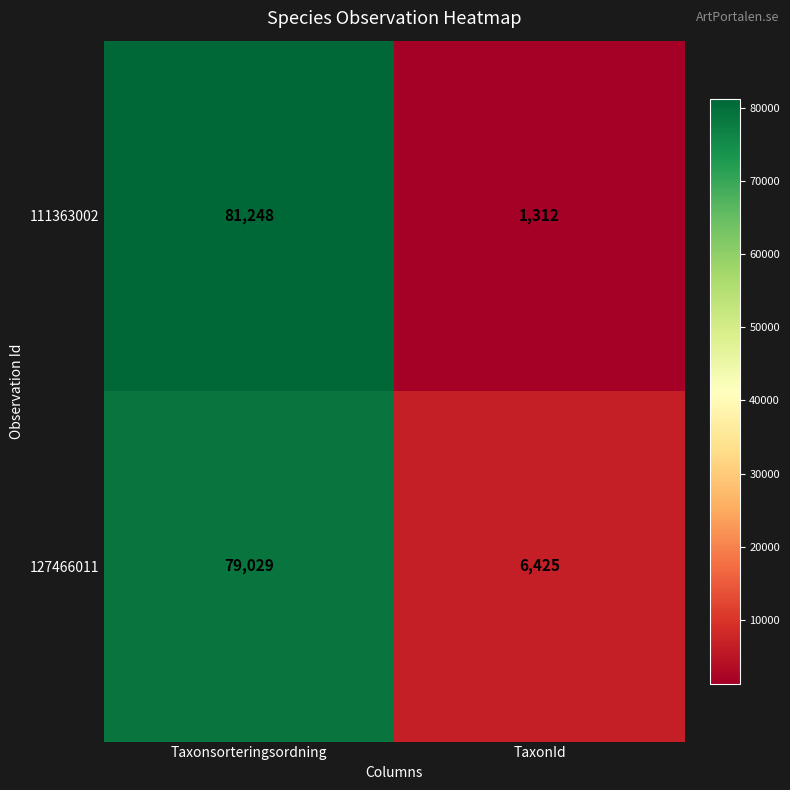

Which label corresponds to the smallest value in the chart?

TaxonId